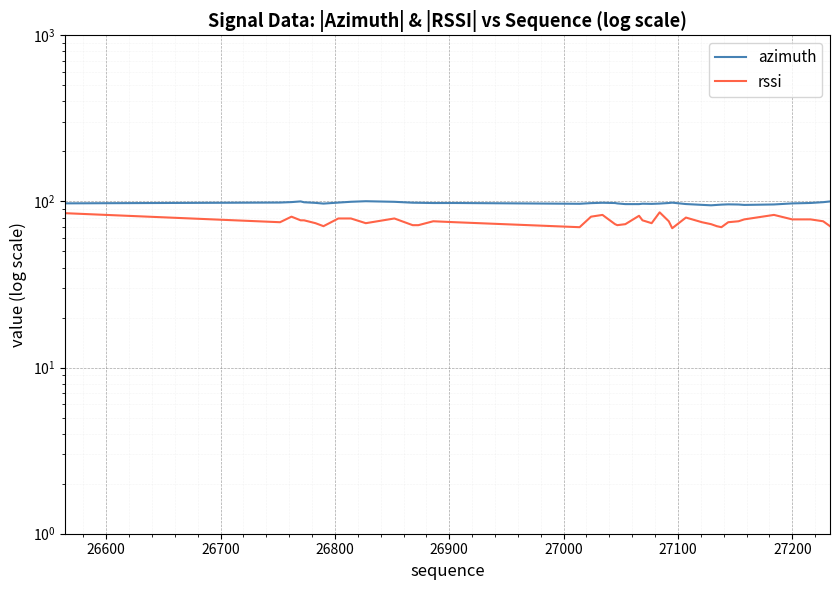

Count the number of categories in the chart.

40